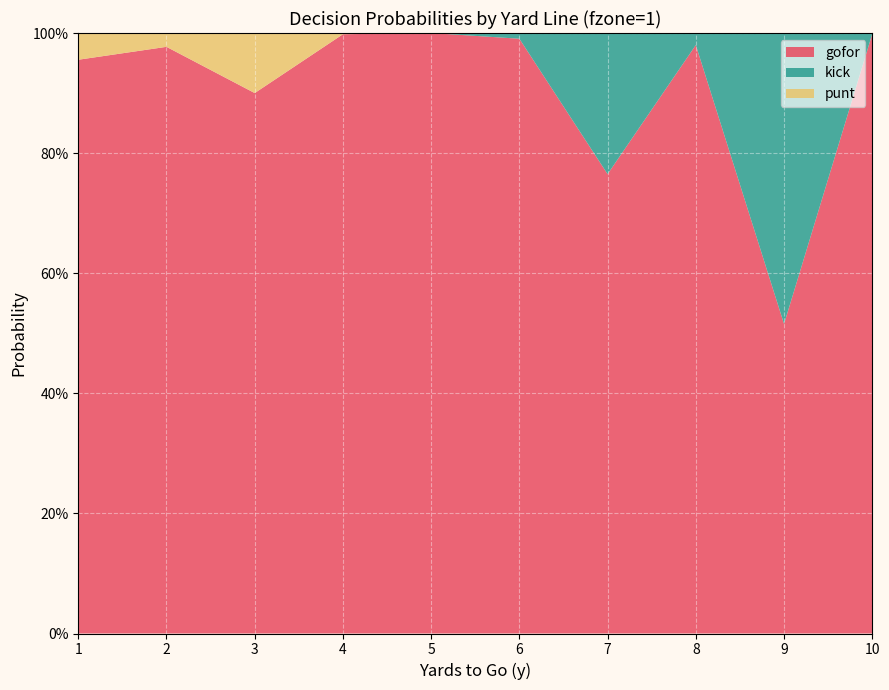

Reading left to right, transcribe all the data shown in this chart.

gofor: 1=1.0	2=1.0	3=0.9	4=1.0	5=1.0	6=1.0	7=0.8	8=1.0	9=0.5	10=1.0
kick: 1=0.0	2=0.0	3=0.0	4=0.0	5=0.0	6=0.0	7=0.2	8=0.0	9=0.5	10=0.0
punt: 1=0.0	2=0.0	3=0.1	4=0.0	5=0.0	6=0.0	7=0.0	8=0.0	9=0.0	10=0.0